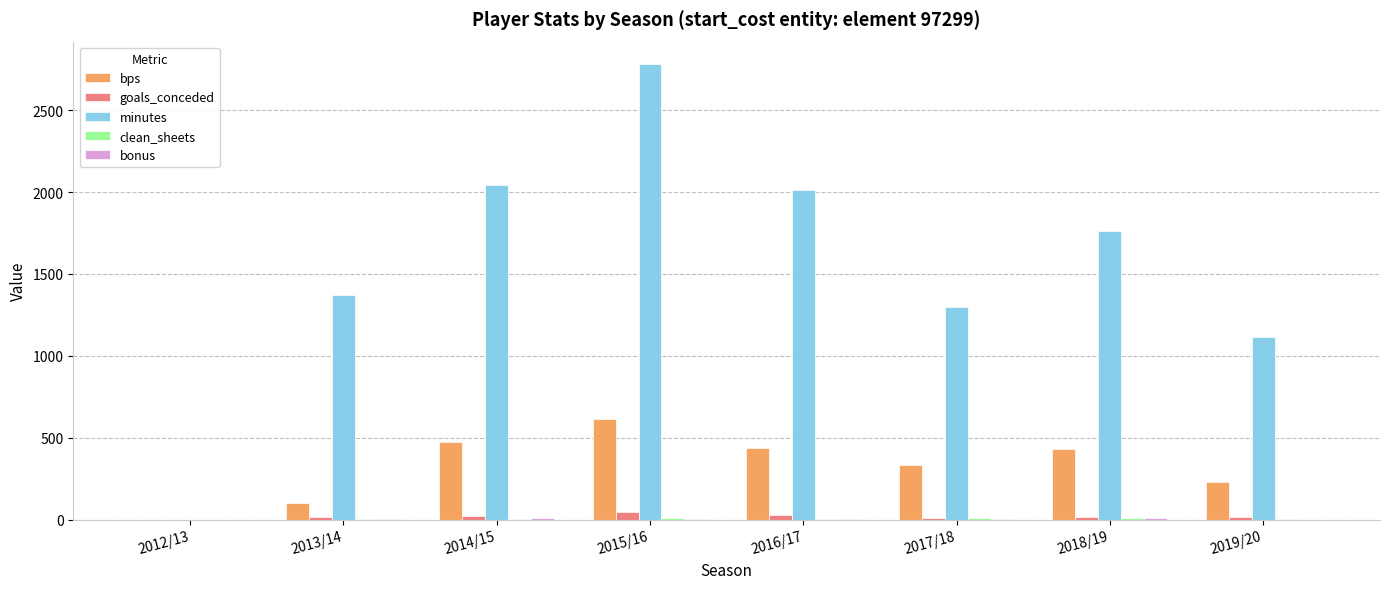

The value of minutes at 2014/15 is 604. True or false?

False